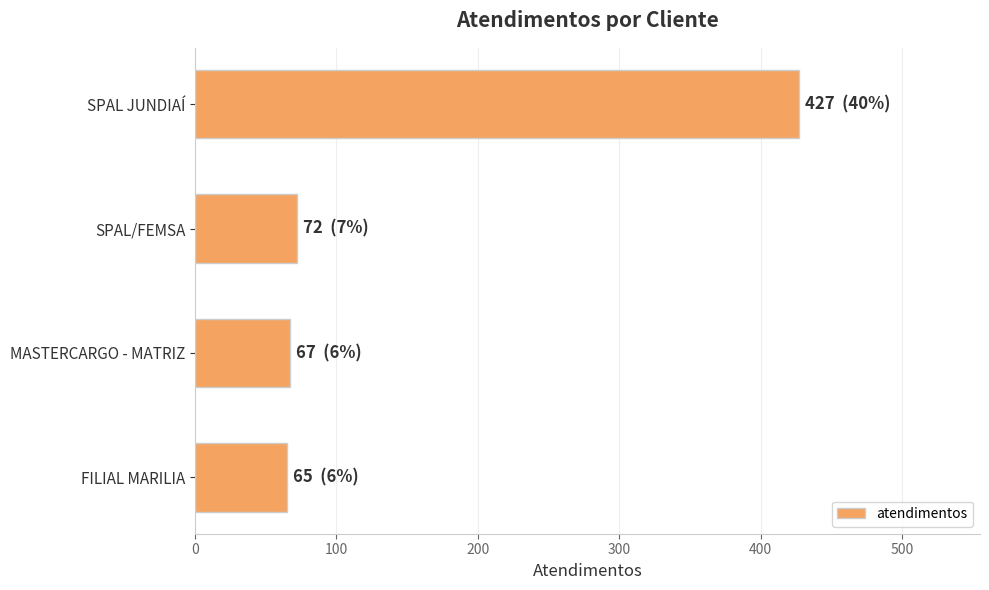

What is the sum of all values?

631